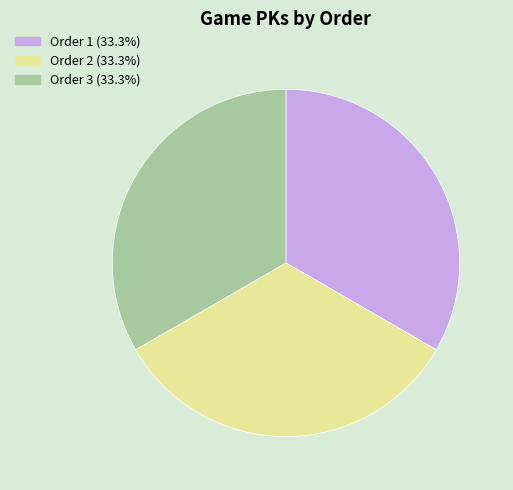

Combined, do Order 1 (33.3%) and Order 3 (33.3%) account for over 50%?

Yes